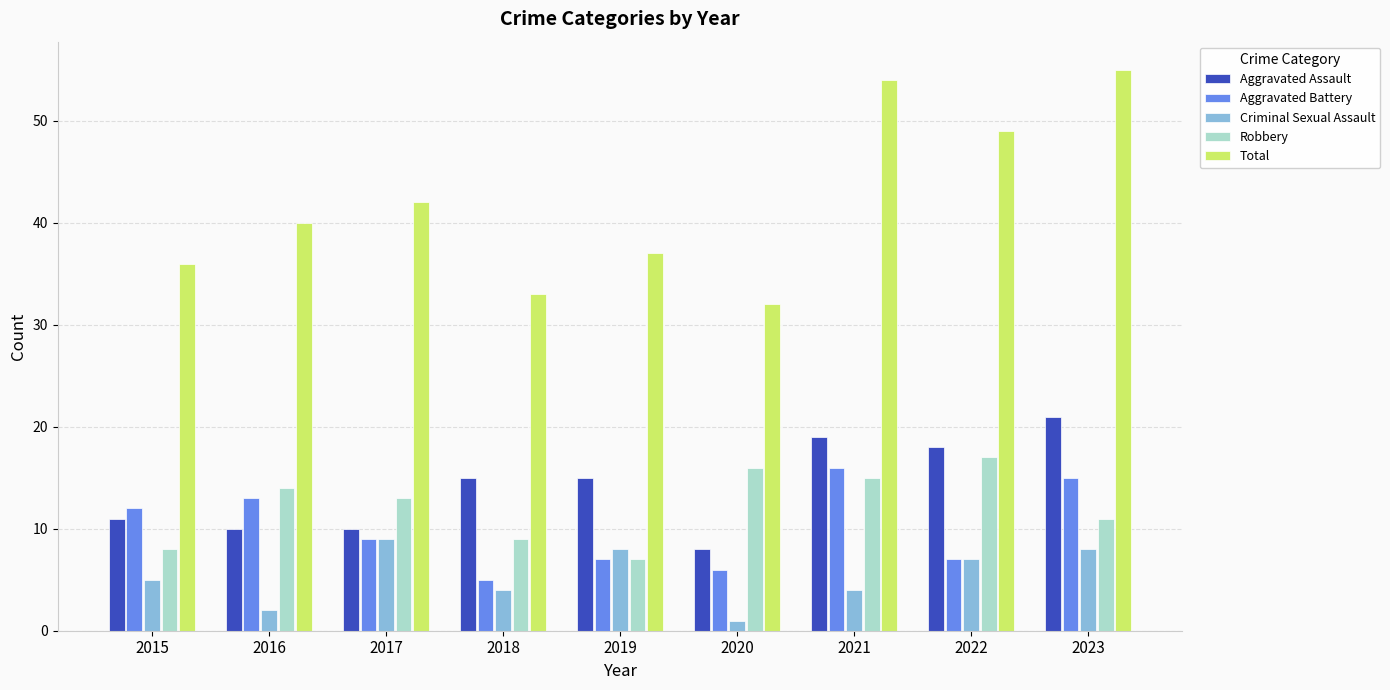

What are all the series names shown in the legend?

Aggravated Assault, Aggravated Battery, Criminal Sexual Assault, Robbery, Total